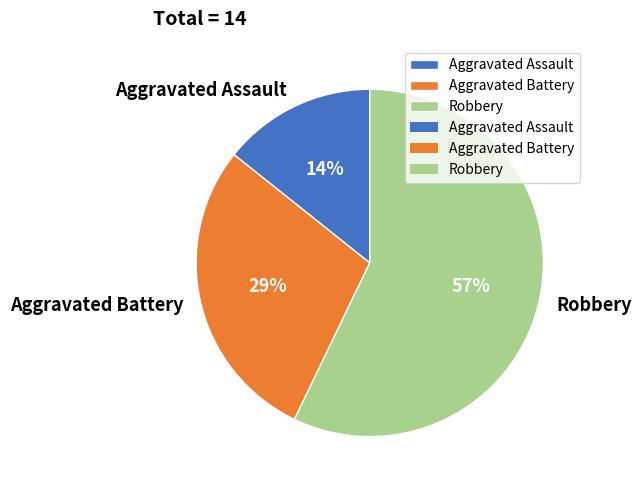

What is the smallest slice in the pie chart?

Aggravated Assault